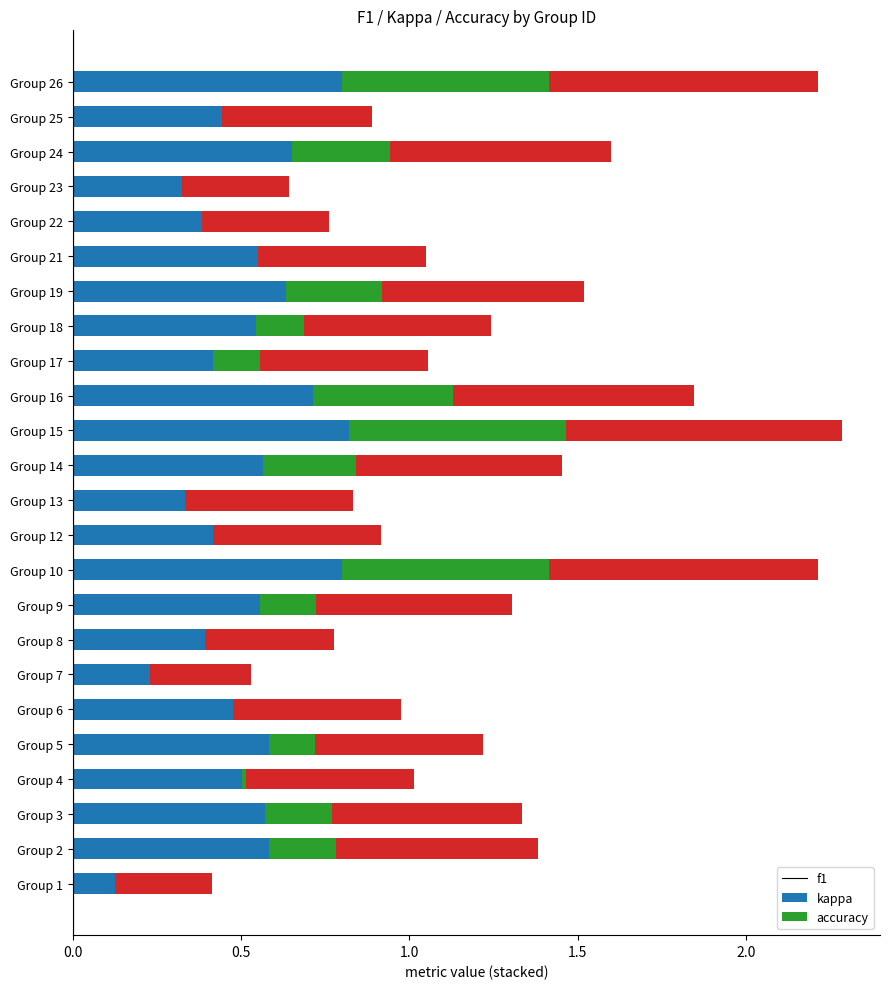

What is the maximum value for f1?

0.8